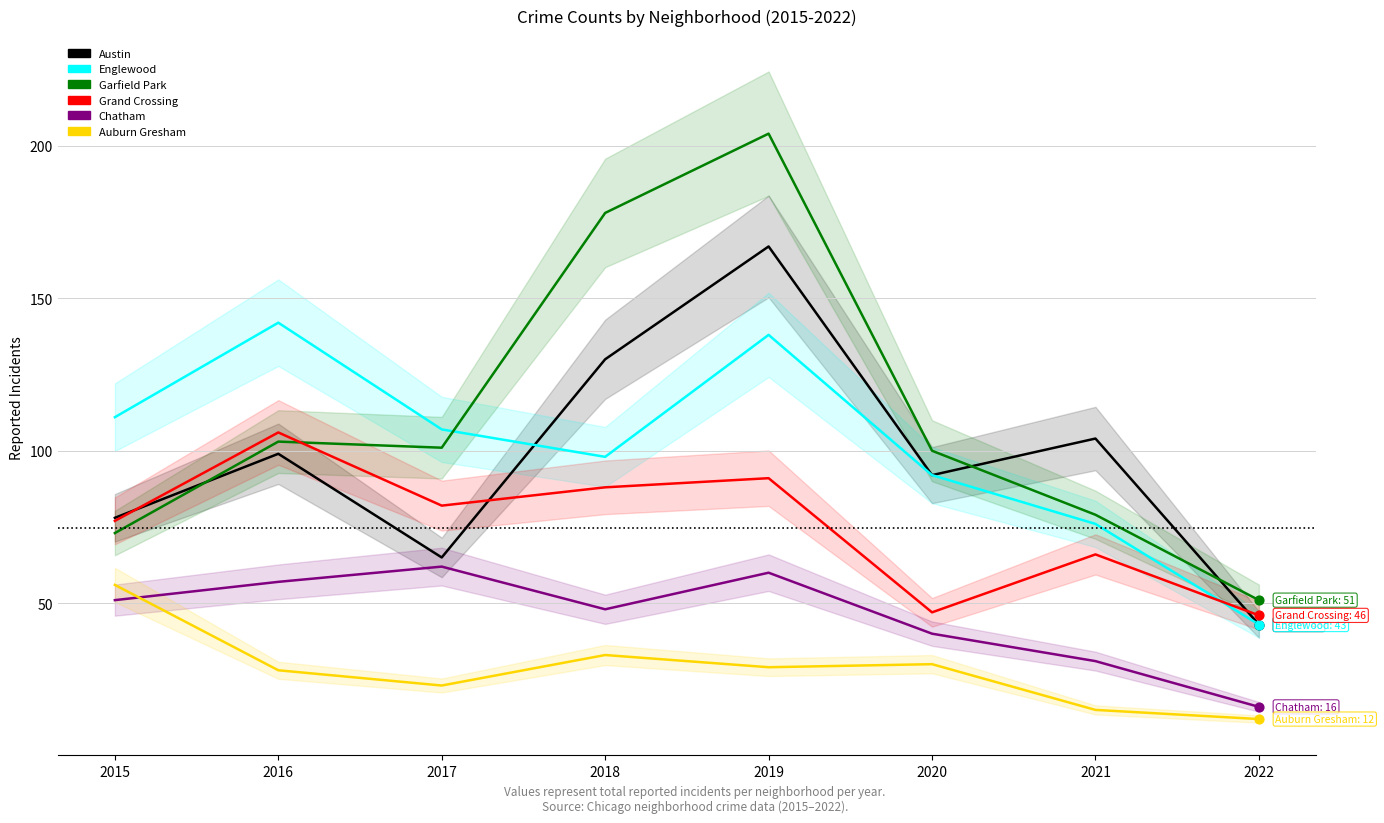

Is the value of Chatham at 2019 greater than the value of Auburn Gresham at 2021?

Yes